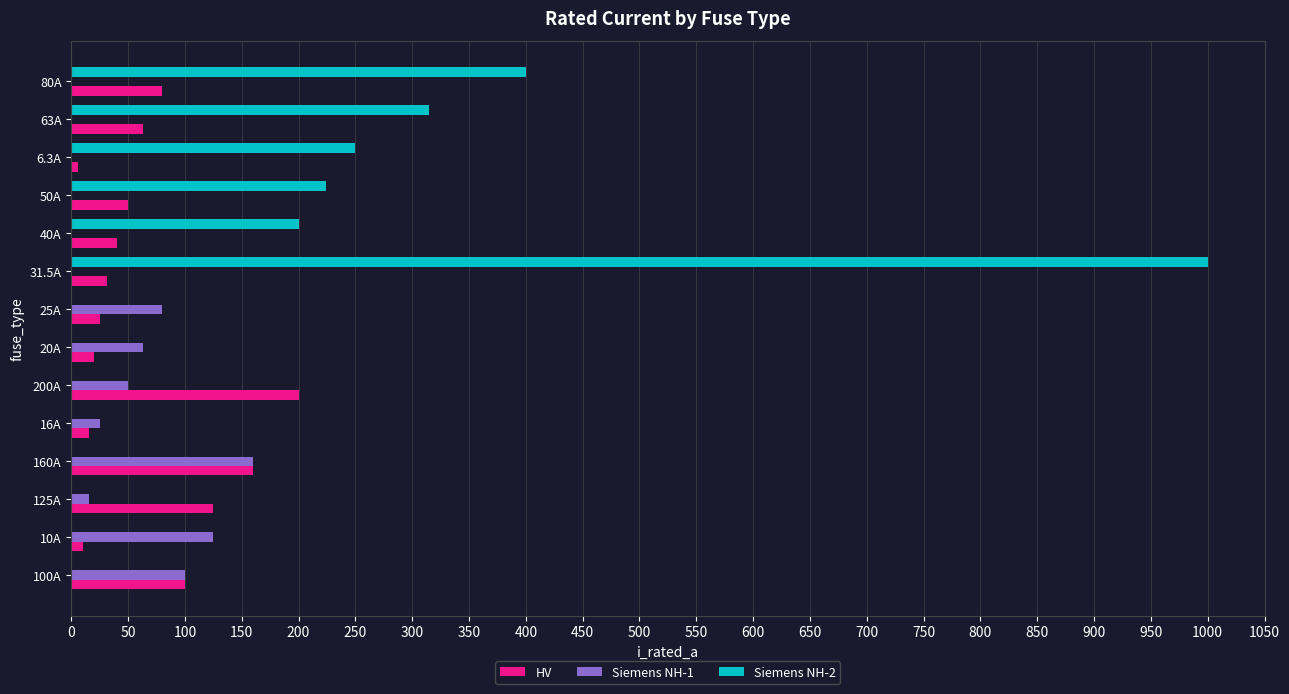

Which category has the highest value across all series?

31.5A